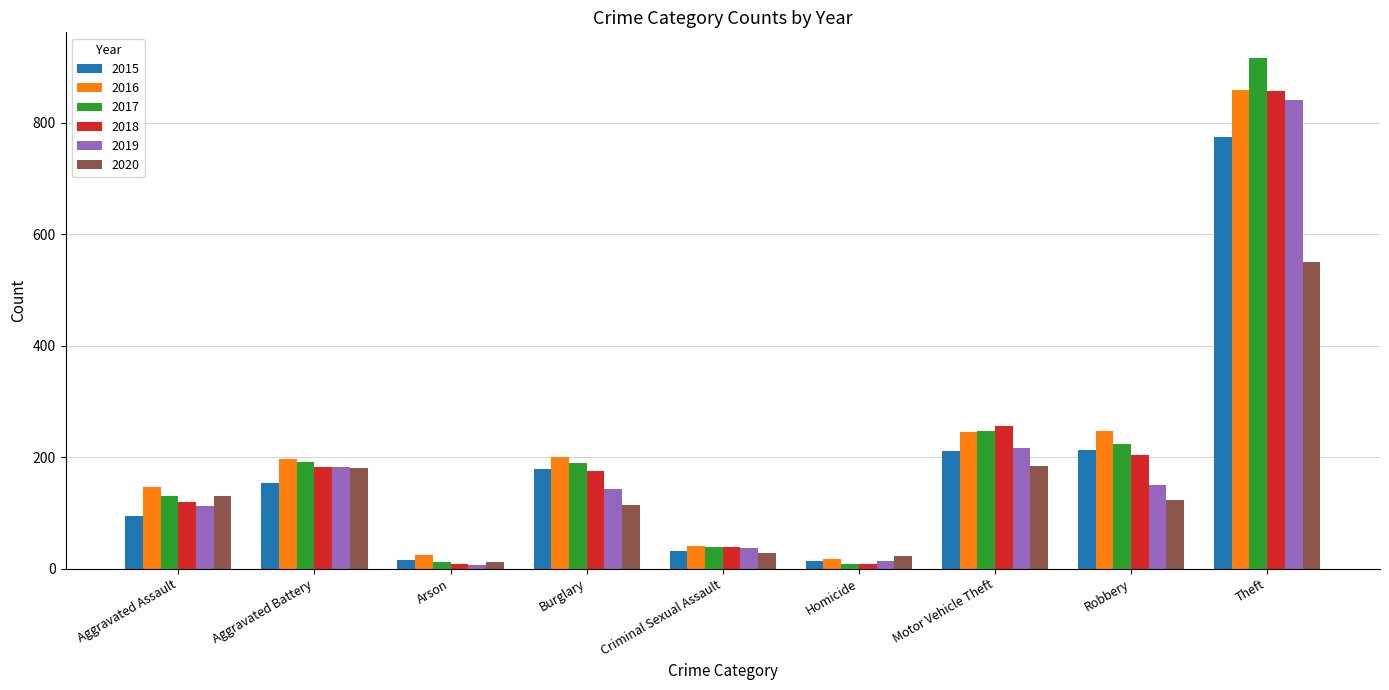

What is the sum of the 2020 values at Criminal Sexual Assault and Burglary?

143